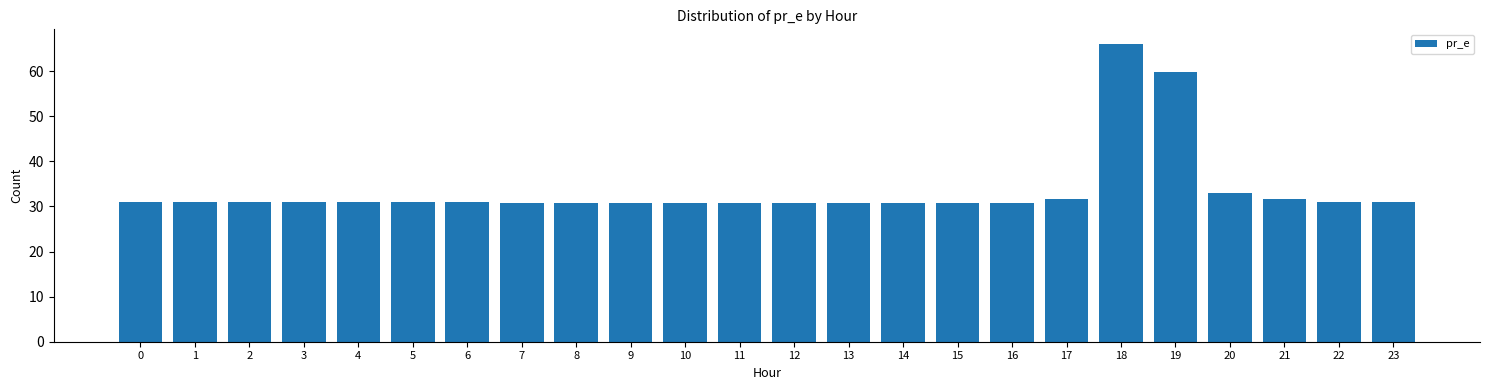

What is the value of the 24th bar from the left?

30.9